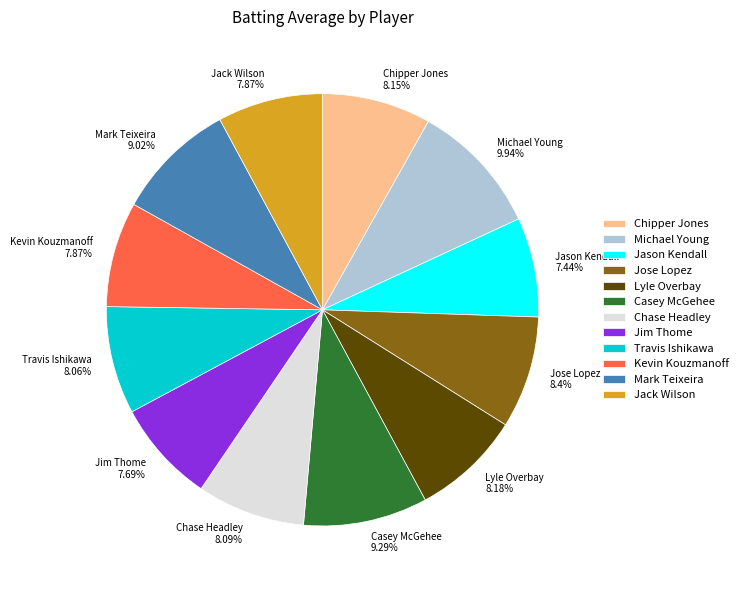

Does Lyle Overbay 8.18% account for over 50% of the chart?

No